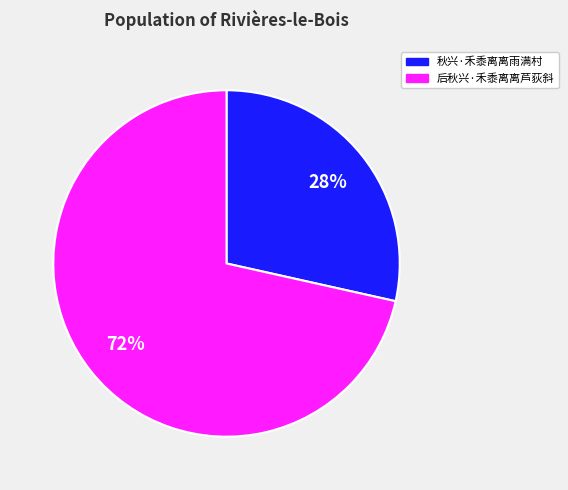

Between 秋兴·禾黍离离雨满村 and 后秋兴·禾黍离离芦荻斜, which is larger?

后秋兴·禾黍离离芦荻斜